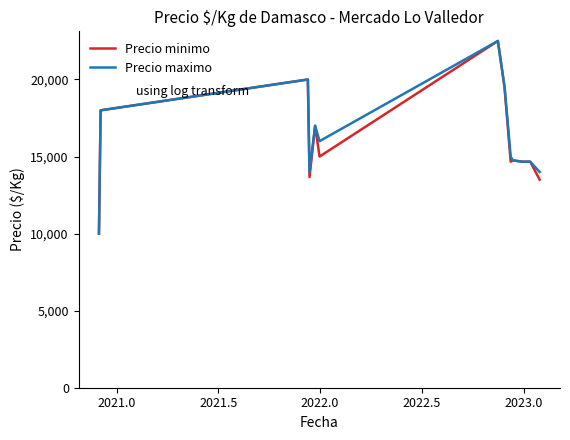

What is the smallest value displayed?

10000.0